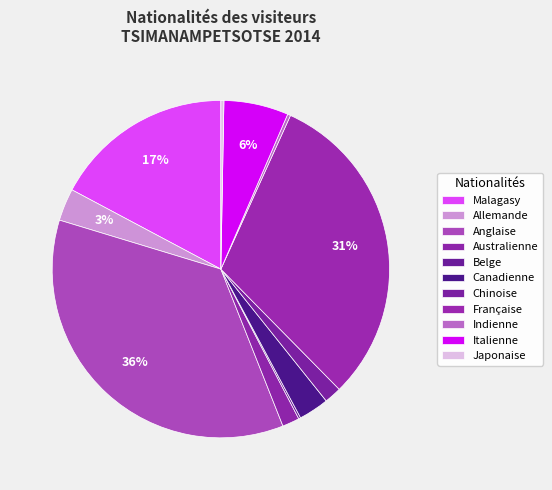

Rank the categories by value from highest to lowest.

Anglaise, Française, Malagasy, Italienne, Allemande, Canadienne, Australienne, Chinoise, Indienne, Japonaise, Belge